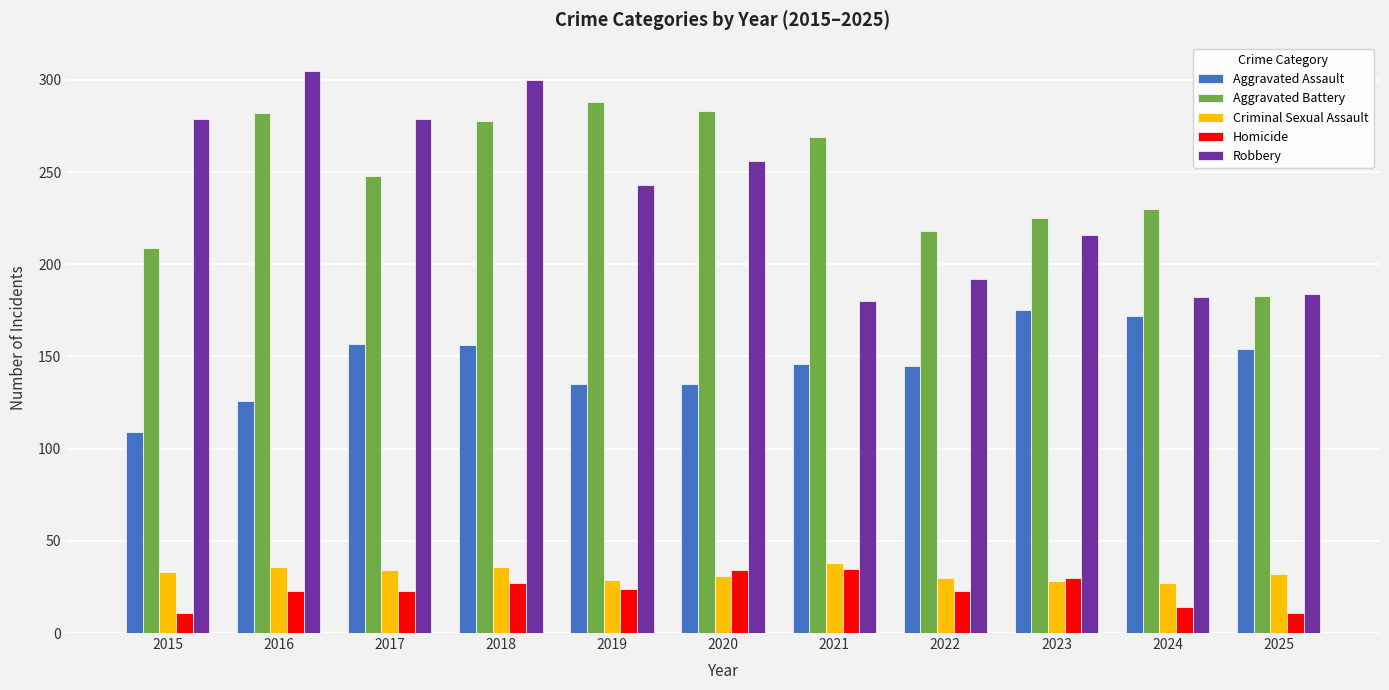

The Homicide series shows 24 at 2019. True or false?

True